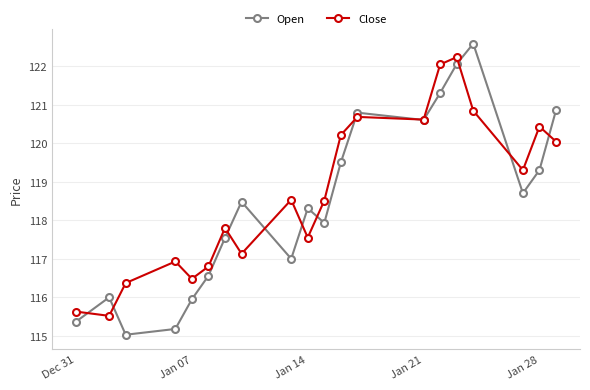

Rank the series by their maximum value, from lowest to highest.

Close, Open